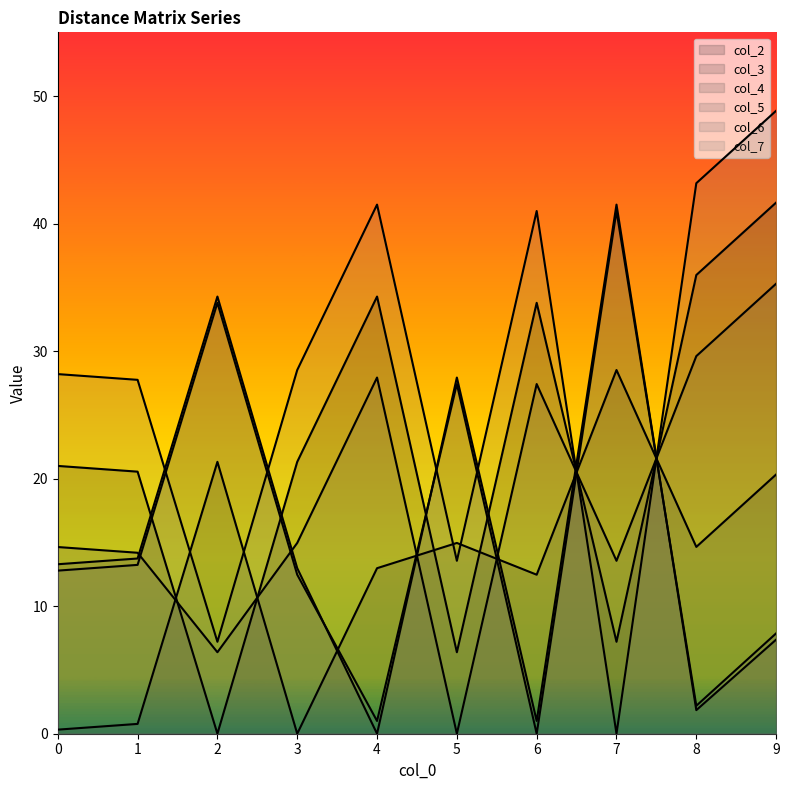

What is the difference between the second highest and minimum values in the col_2 series?

36.0